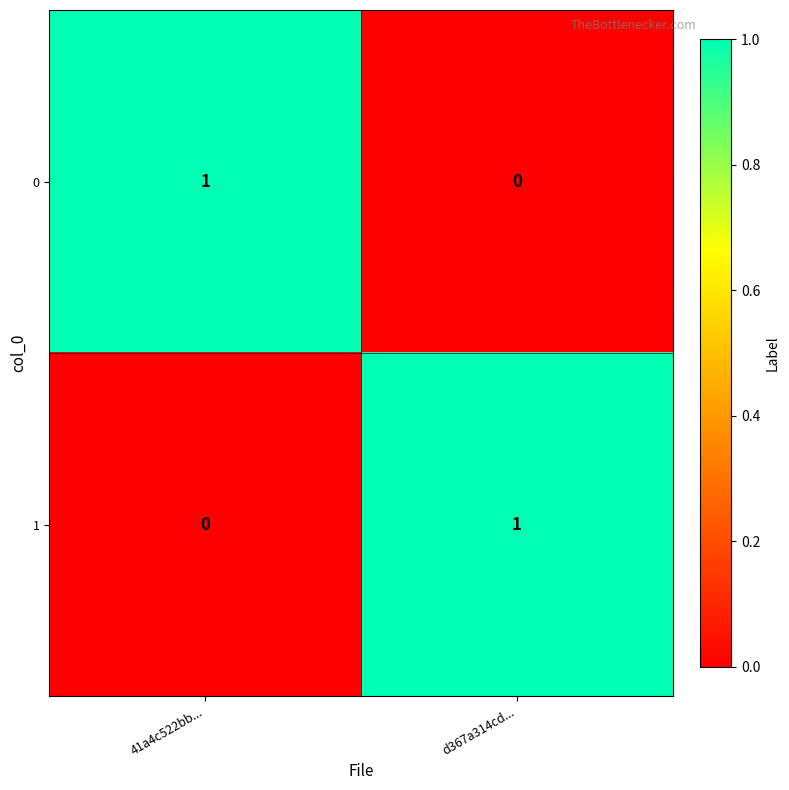

The value of 1 at d367a314cd... is 1. True or false?

True